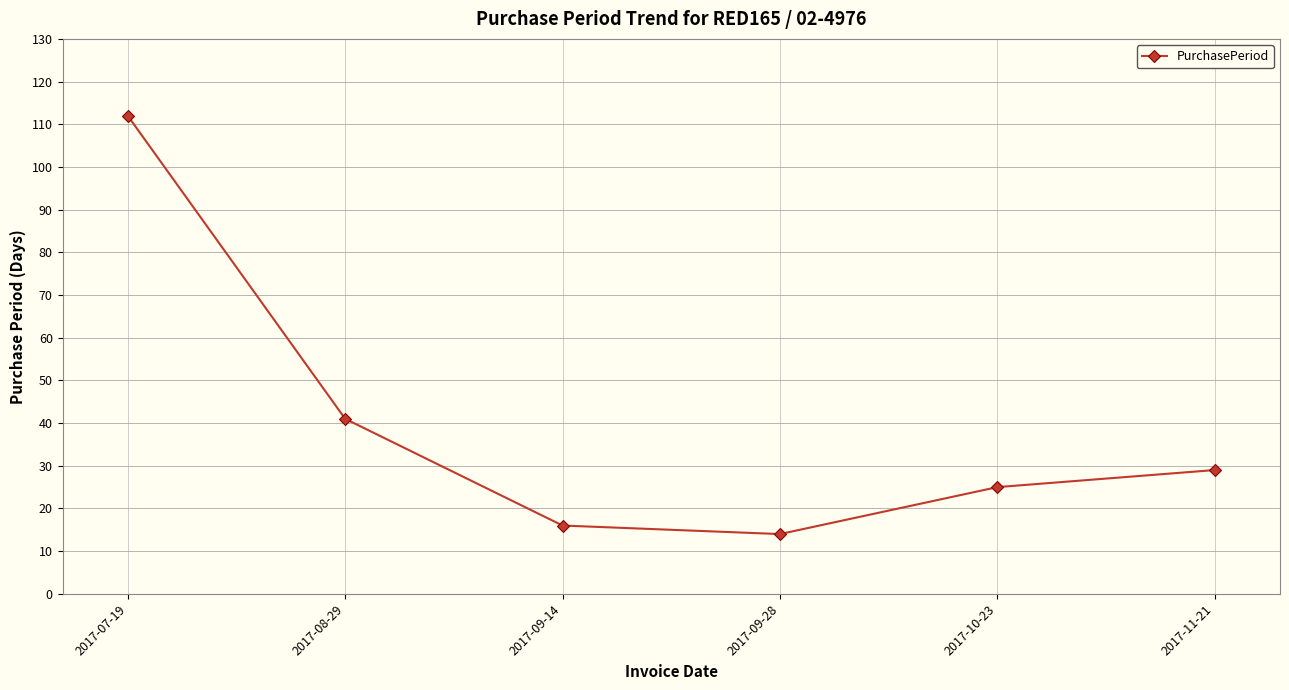

What is the change in value from 2017-09-28 to 2017-10-23?

+11